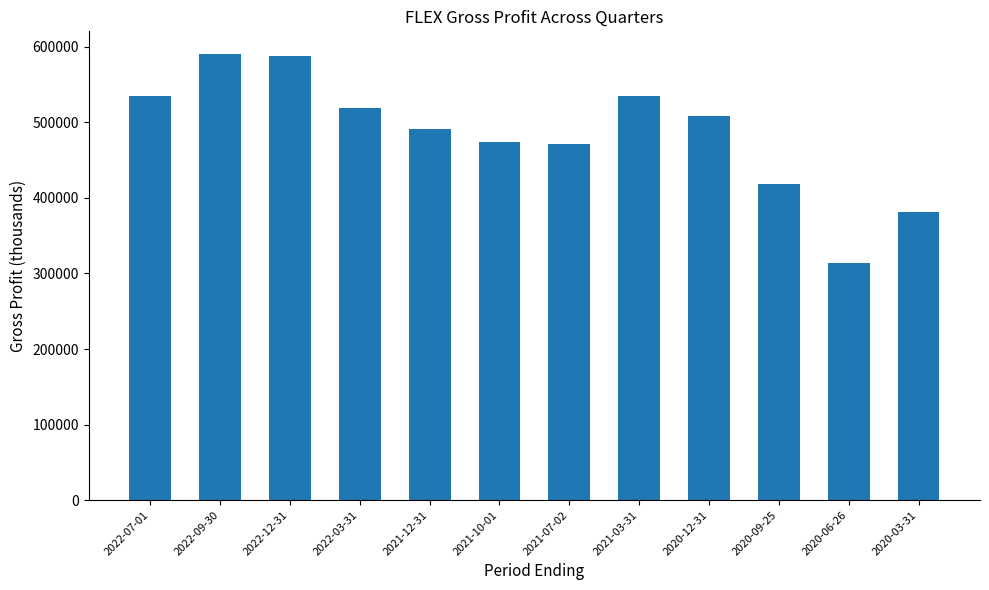

What is the value of the 4th bar from the left?

519000